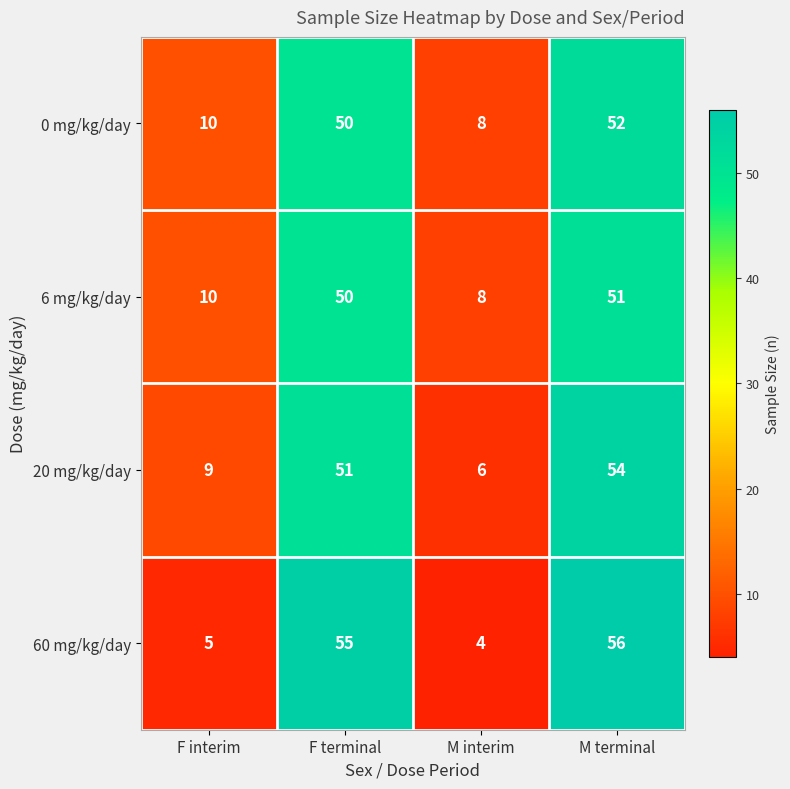

What is the spread (max minus min) of values at F interim?

5